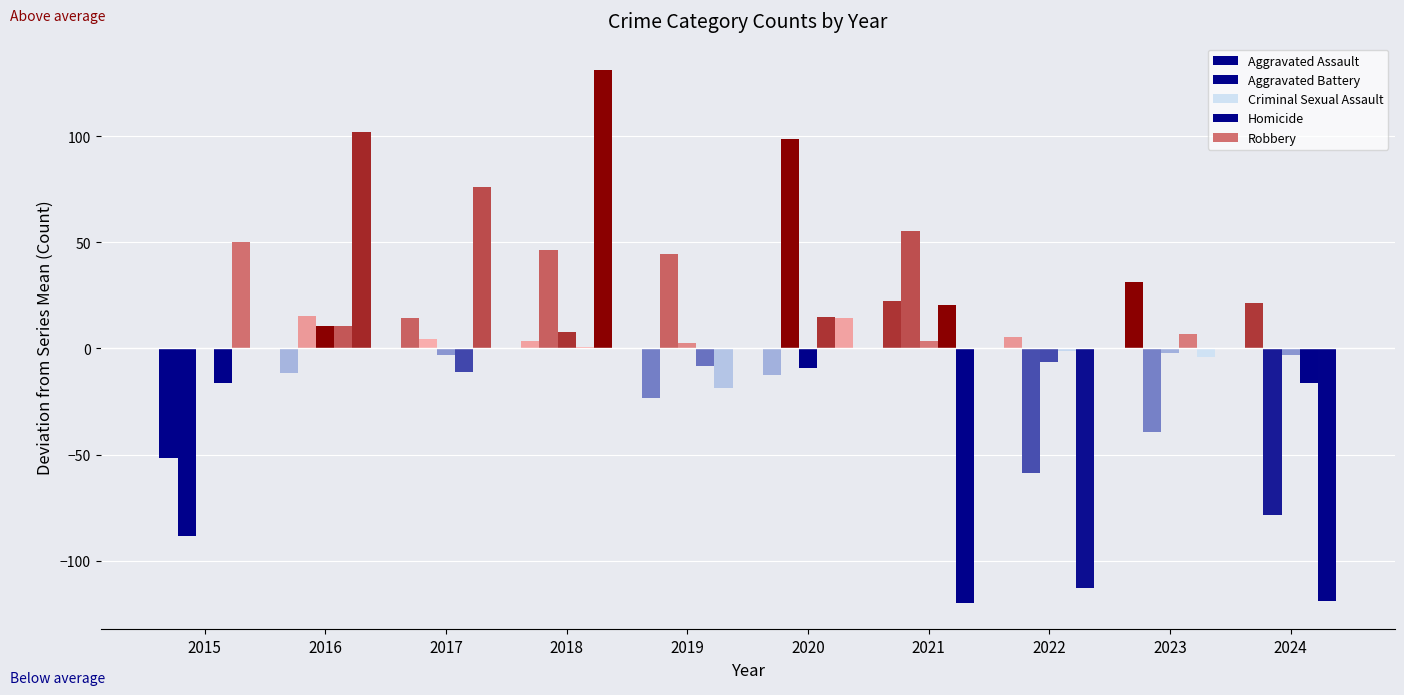

Are the bars horizontal?

No